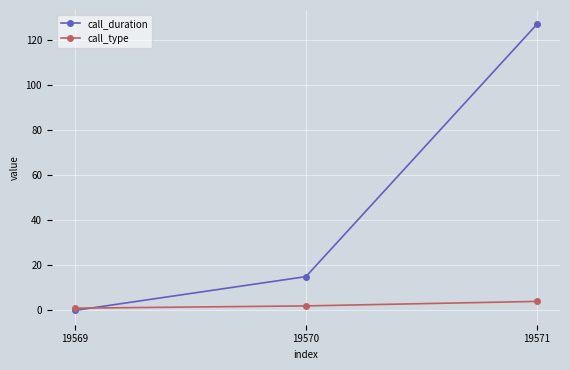

What is the sum of the call_type values at 19570 and 19571?

6